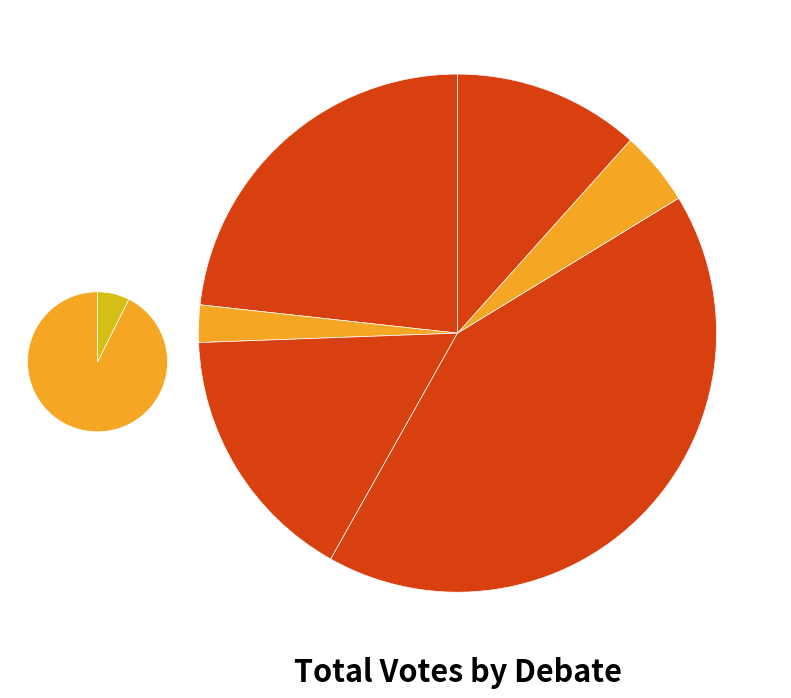

Which slice is the smallest?

D06